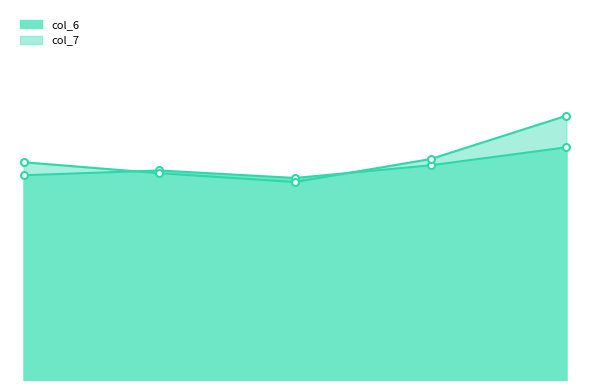

What is the difference between the second highest and minimum values in the col_7 series?

0.6